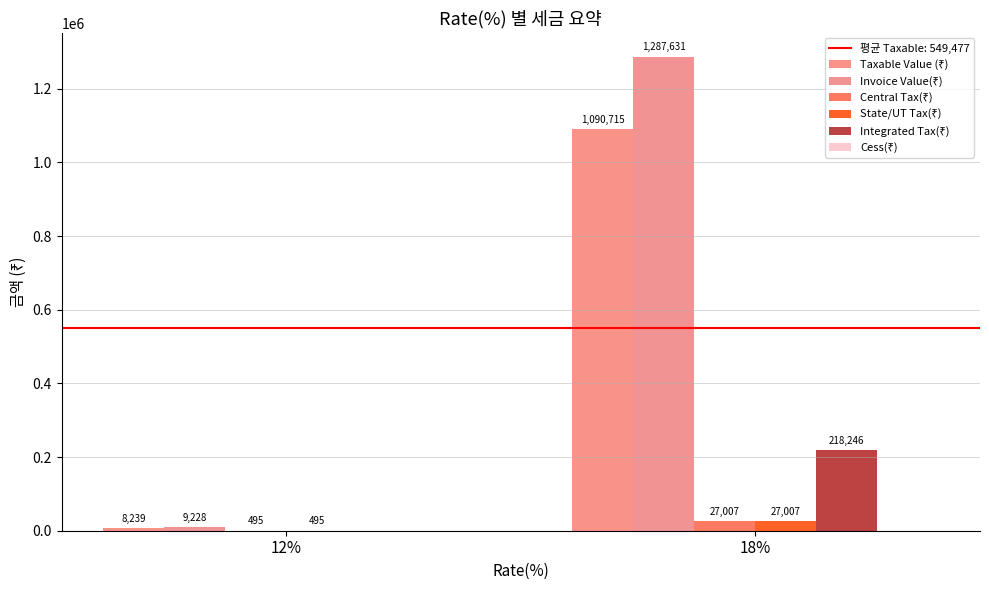

Count the number of data series in this chart.

5